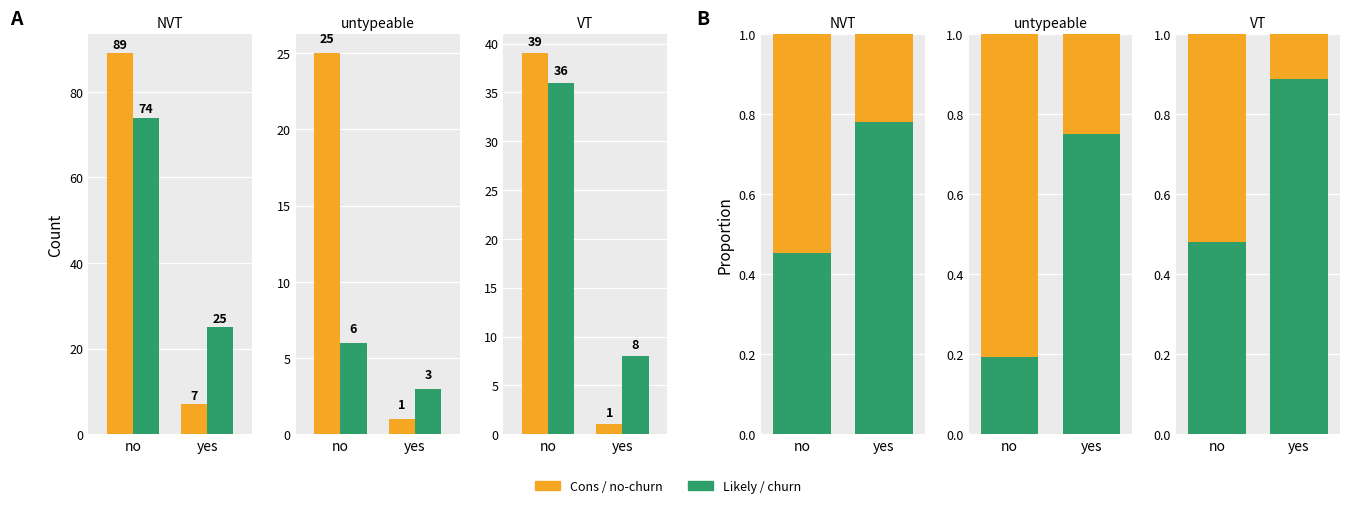

At which label does orange reach its minimum?

yes